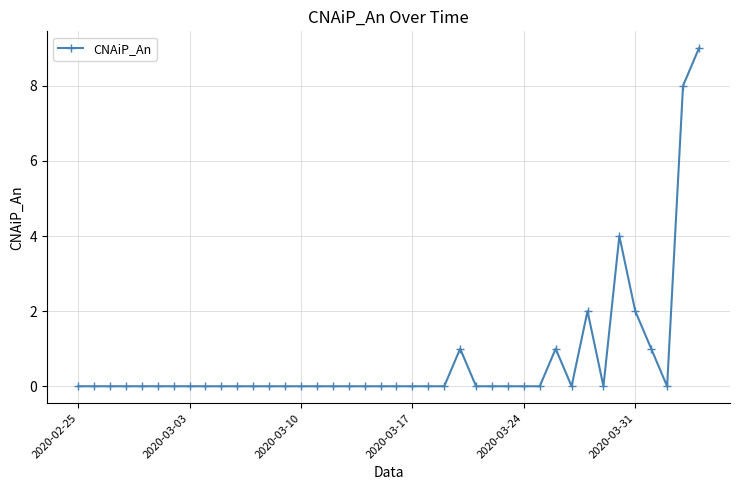

What is the greatest value displayed?

9